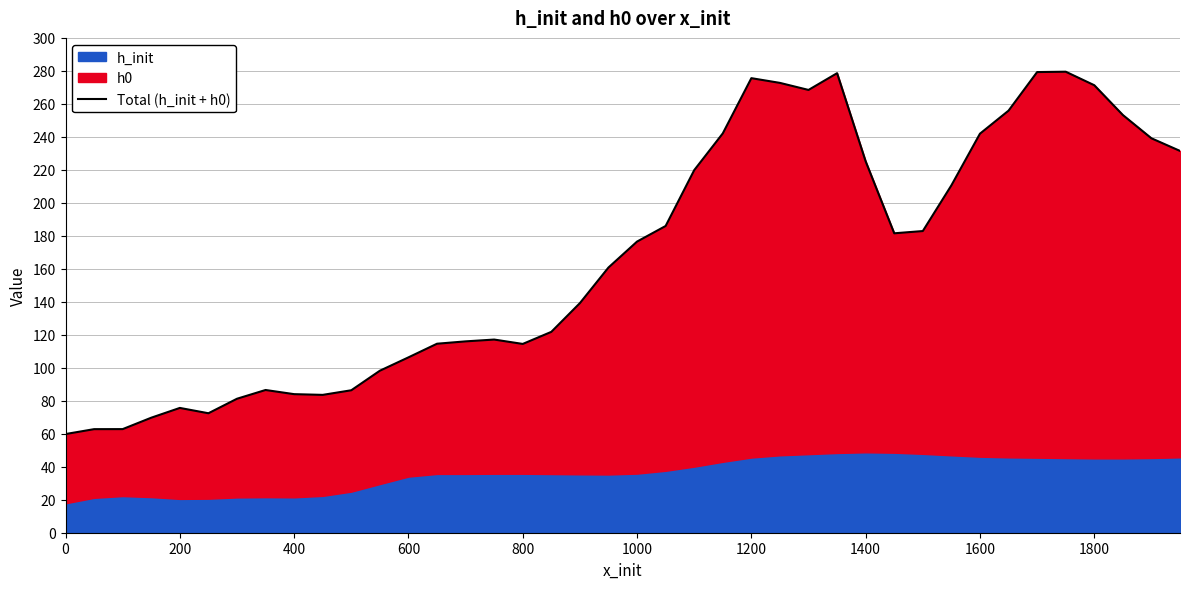

What is the minimum value shown in the chart?

59.8